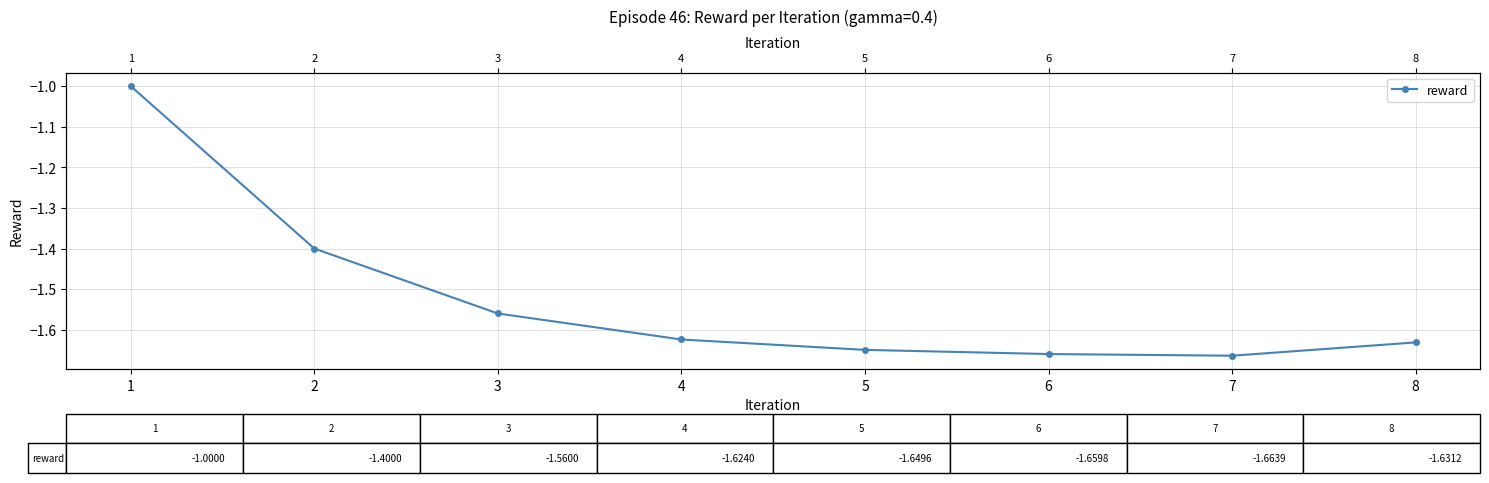

Reading right to left, what are all the values shown in this chart?

7=-1.6	6=-1.7	5=-1.7	4=-1.6	3=-1.6	2=-1.6	1=-1.4	0=-1.0